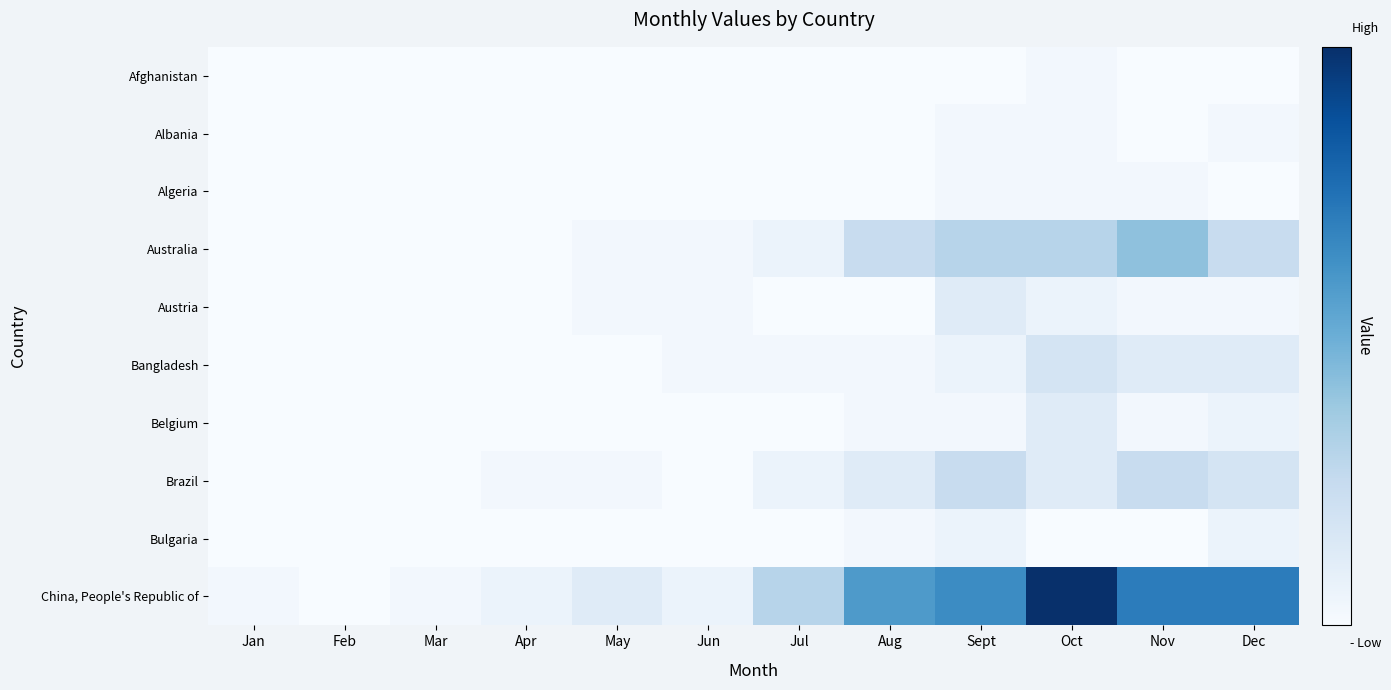

Which series has the largest range (max minus min)?

China, People's Republic of